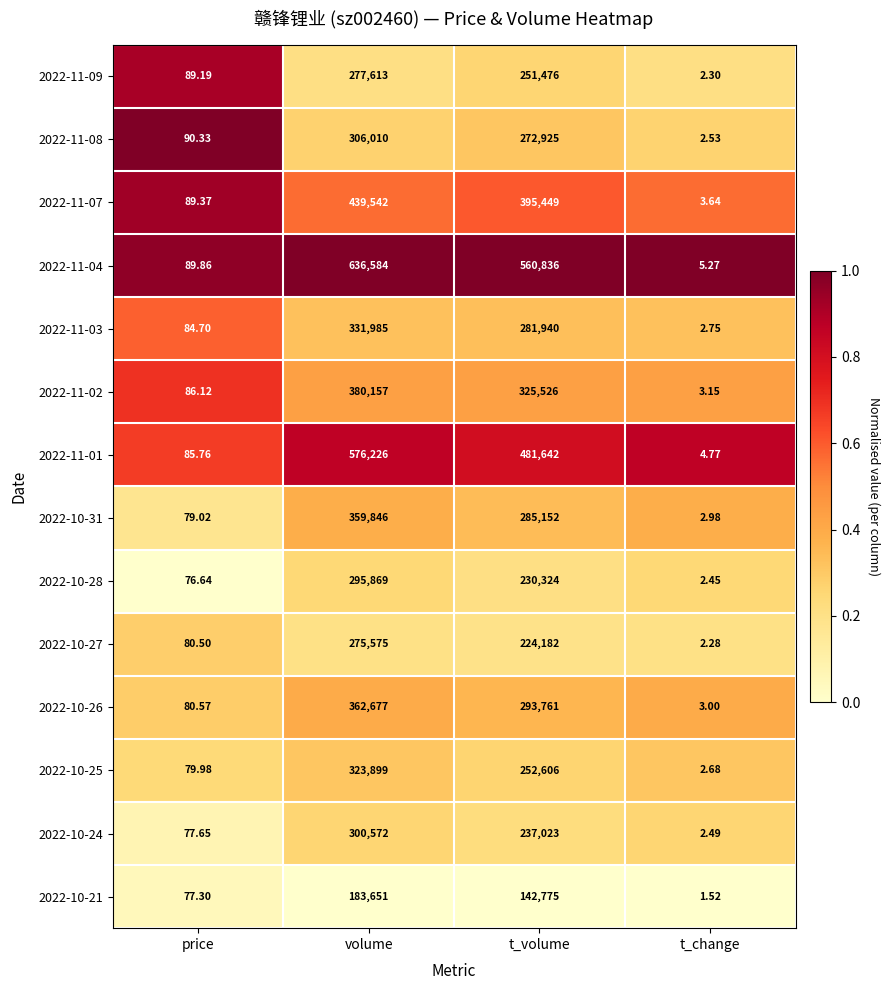

What is the spread (max minus min) of values at t_volume?

418061.0